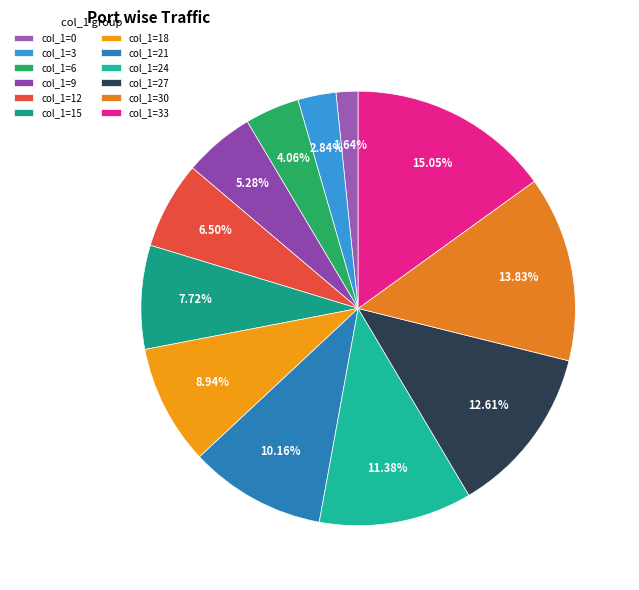

How many segments does this pie chart have?

12